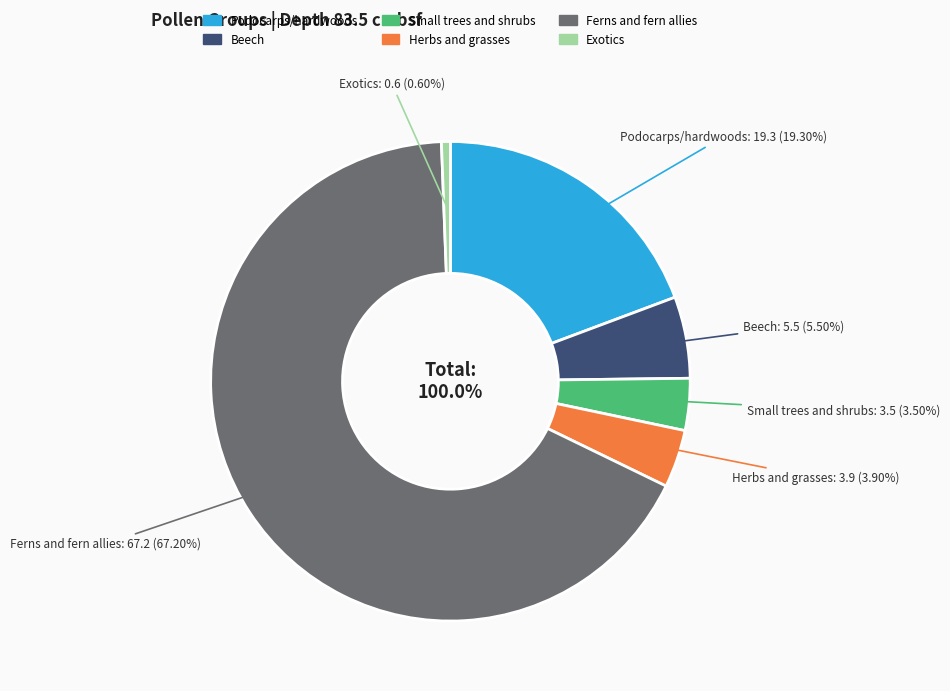

Count the number of slices in the pie.

6